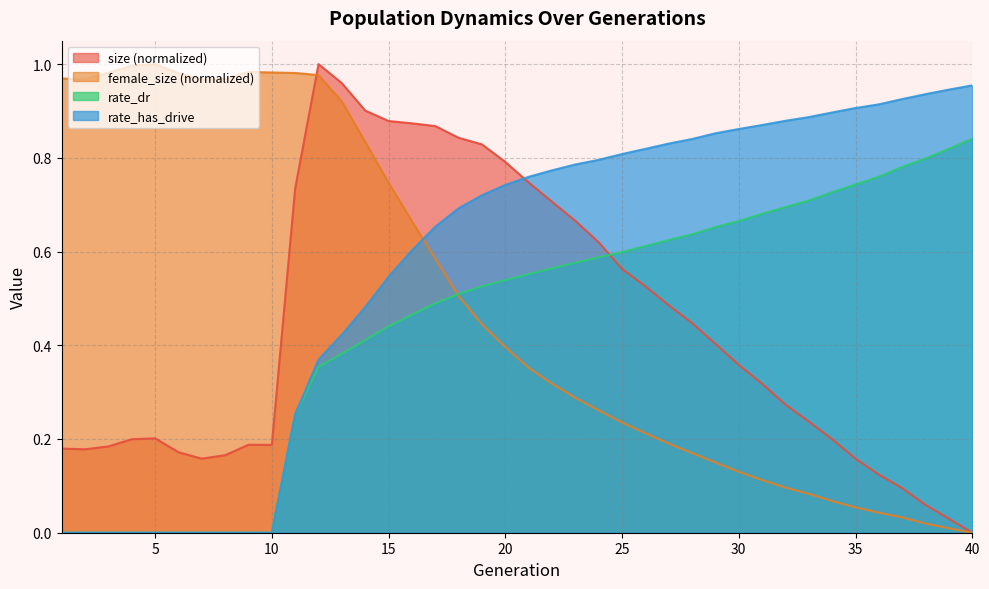

At how many categories does at least one series exceed 0?

40